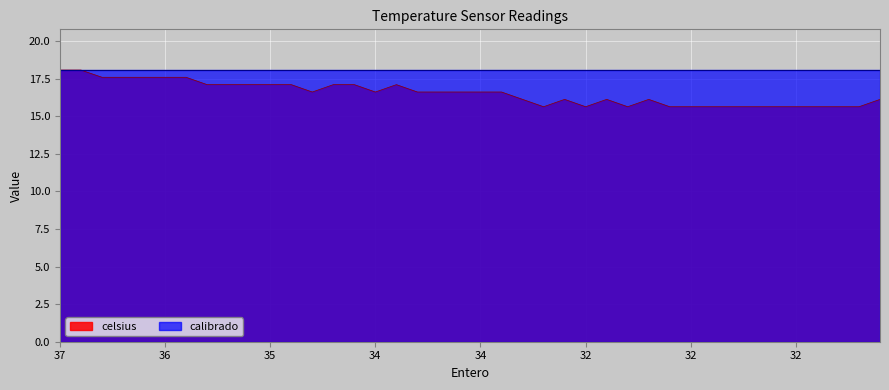

Which label corresponds to the largest value in the chart?

37